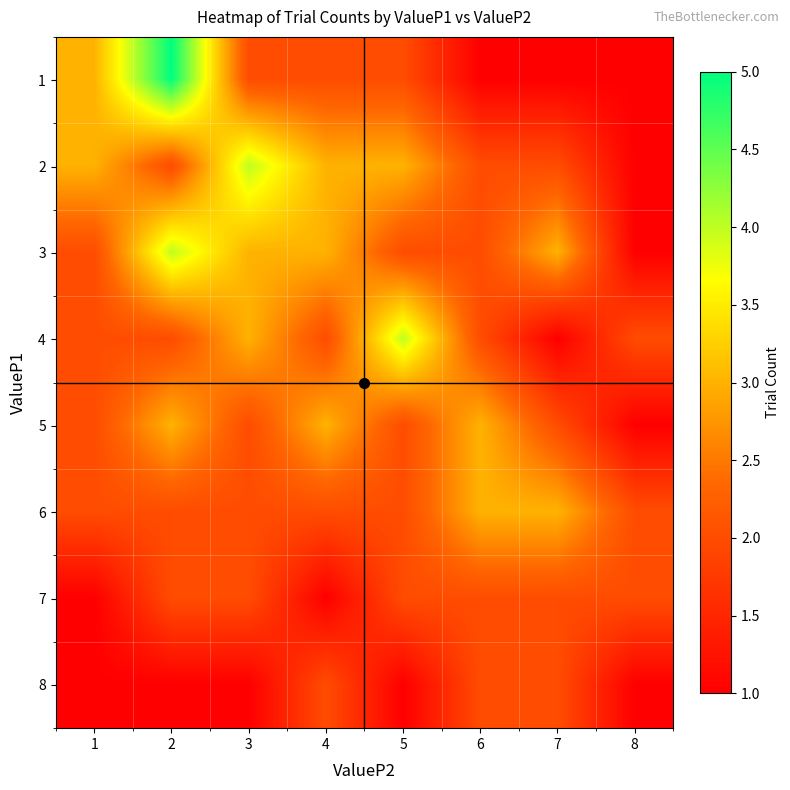

Between 2 and 6, which is larger?

2